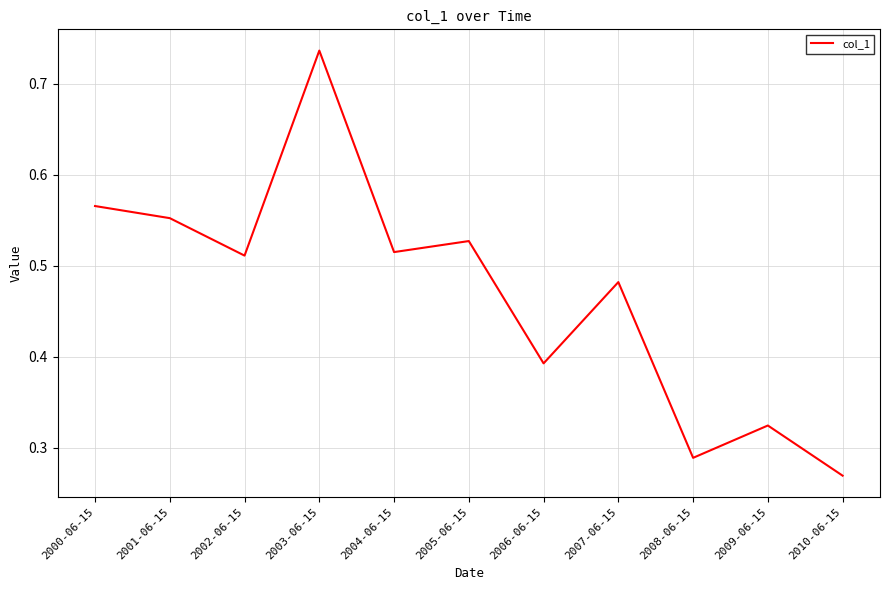

Which has a higher value, 2004-06-15 or 2007-06-15?

2004-06-15